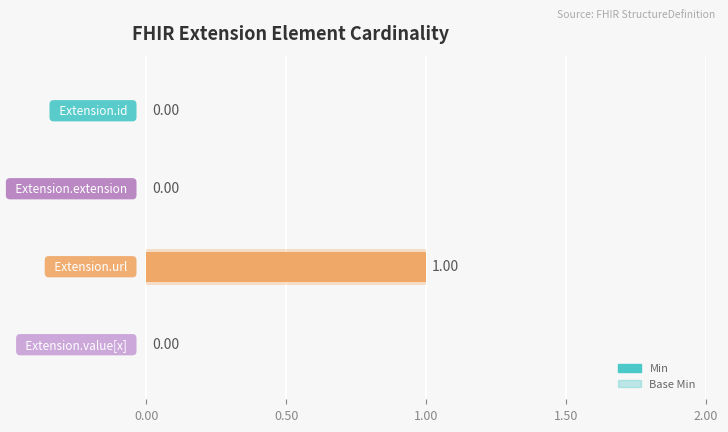

How many bars are there in each group?

2